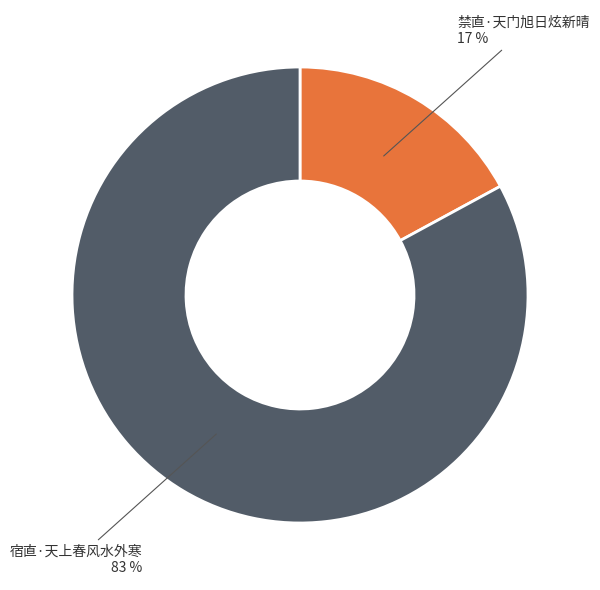

Is there a majority slice in this chart?

Yes